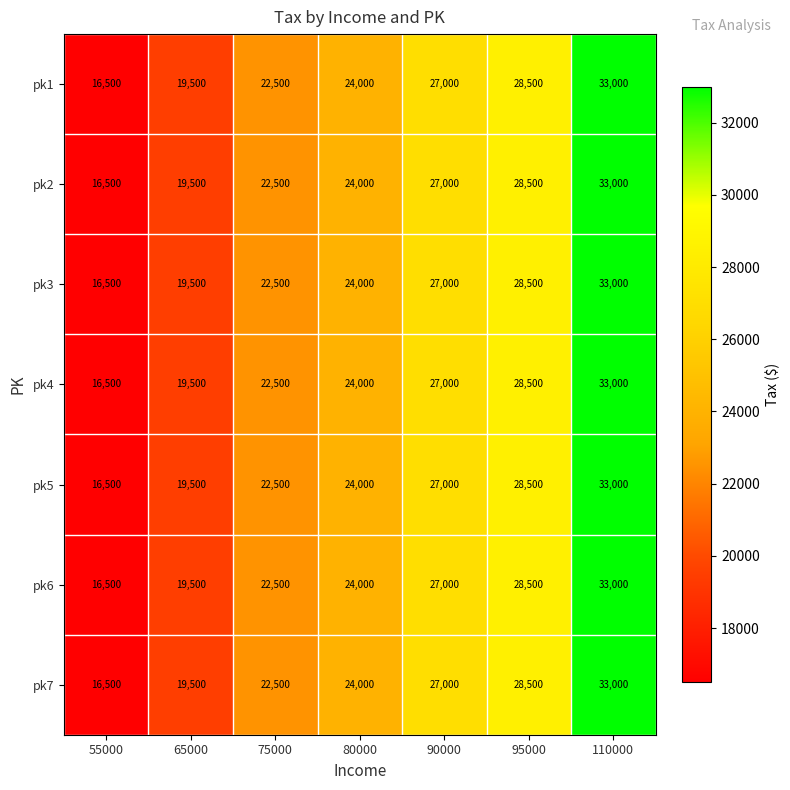

What value does the pk4 series have at 95000, to the nearest 100?

28500